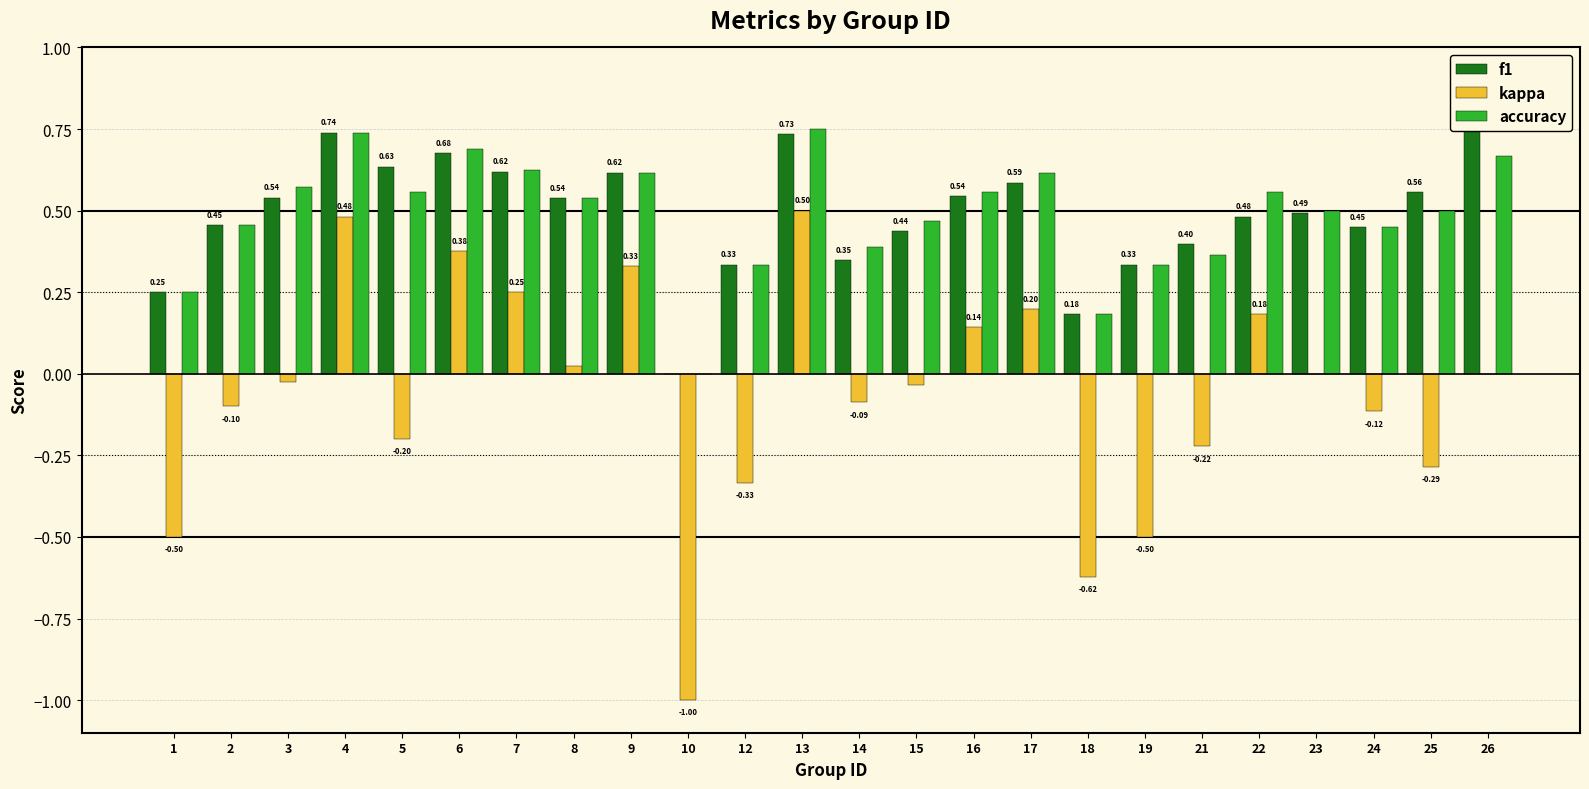

At which category is the sum across all series the highest?

13